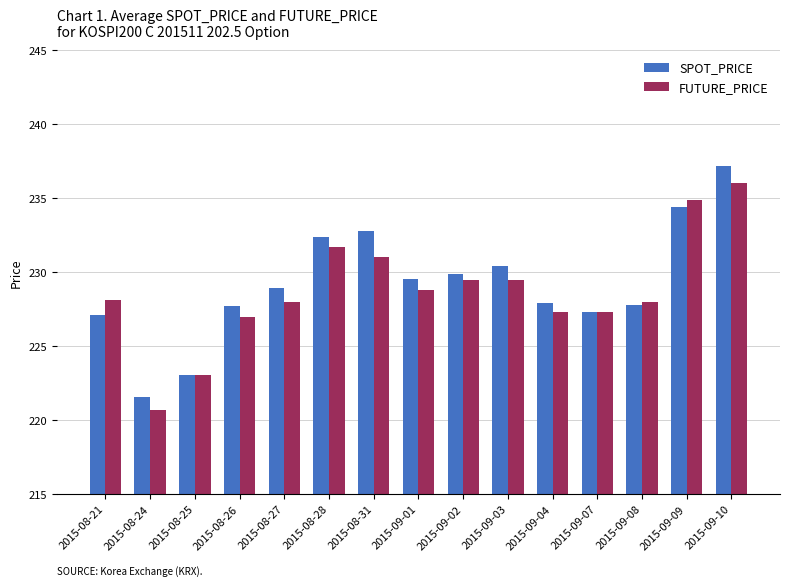

How many bars are there in total?

30